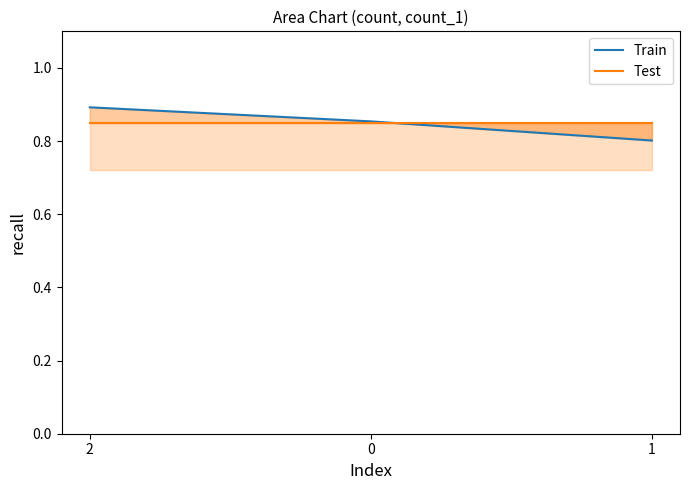

What is the value of the Test point at the 3rd from the left?

0.8